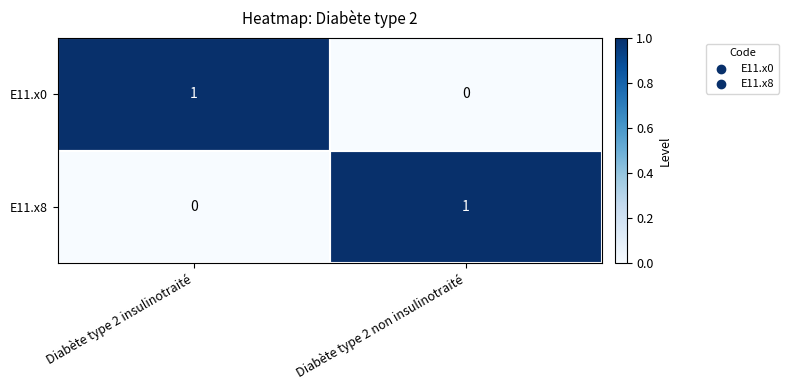

List the labels in order of E11.x0 value, smallest first.

Diabète type 2 non insulinotraité, Diabète type 2 insulinotraité